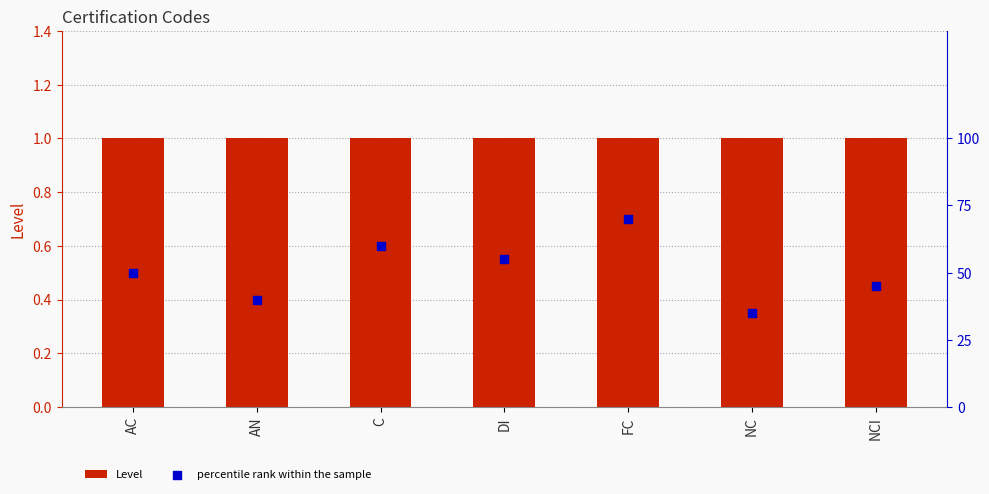

Which series has the largest Y range (max minus min)?

percentile rank within the sample